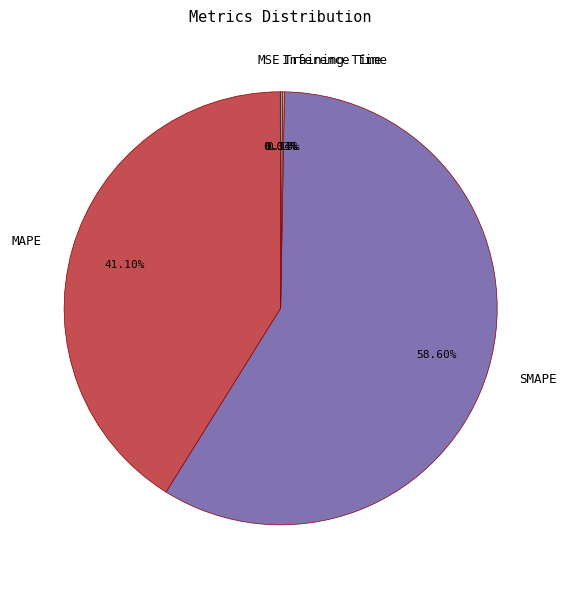

What percentage is NOT represented by SMAPE?

41.4%